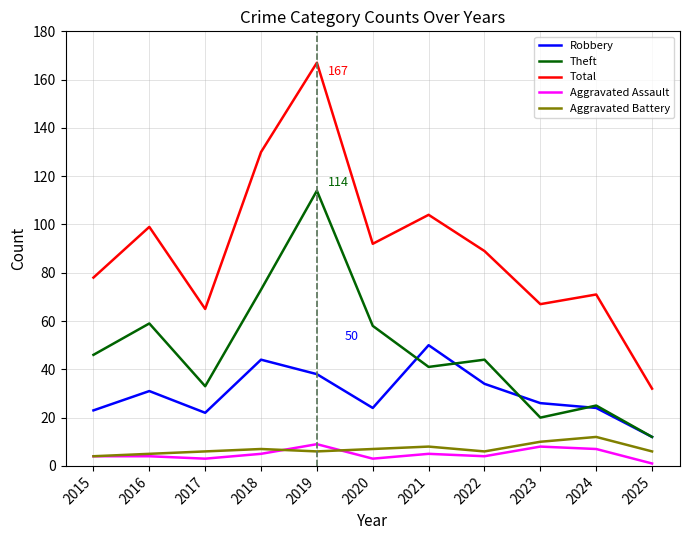

Is it true that Total equals 20 at 2022?

False